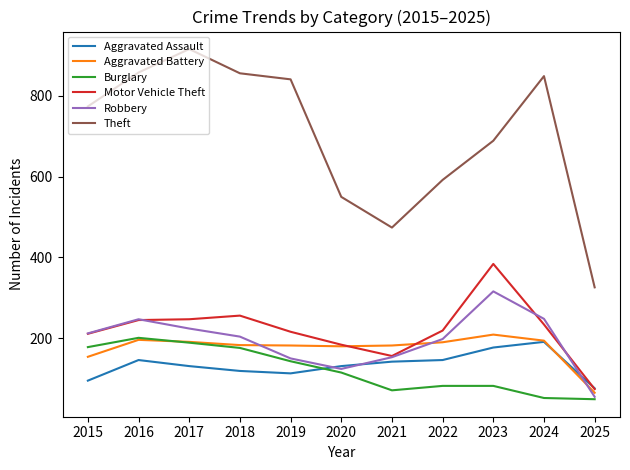

Which series has the largest total across all categories?

Theft